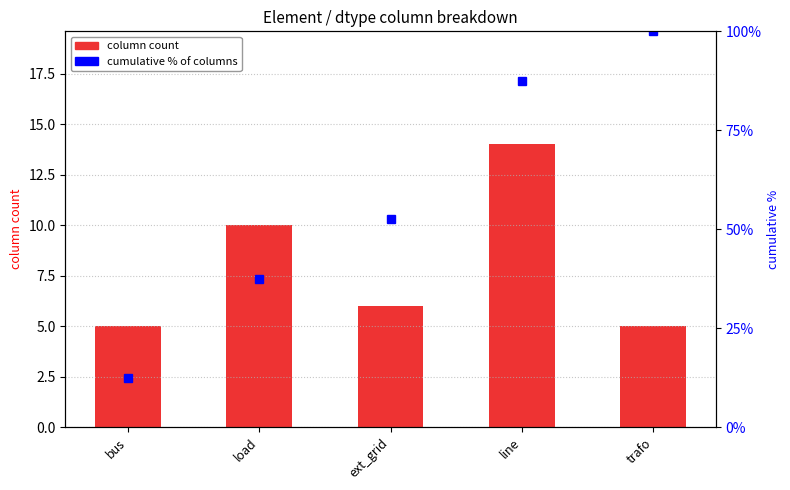

The value of cumulative % of columns at load is 37.5. True or false?

True